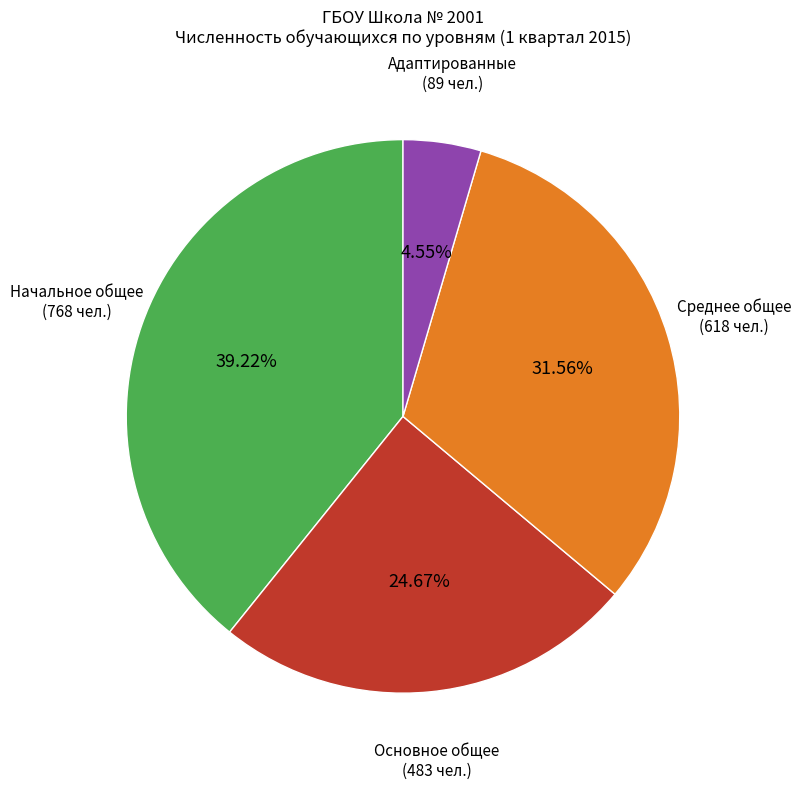

Is there a majority slice in this chart?

No